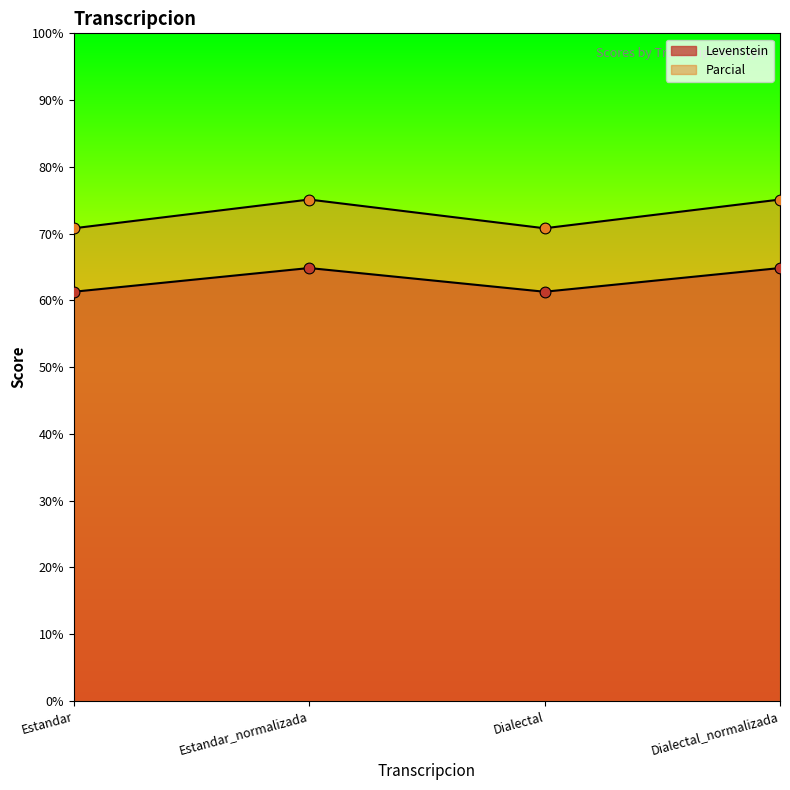

Is the value of Levenstein at Dialectal greater than the value of Parcial at Estandar?

No